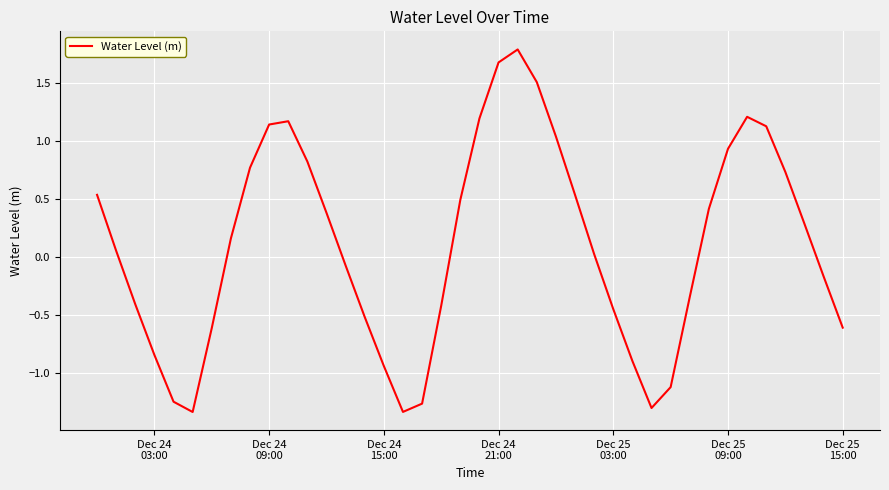

What is the greatest value displayed?

1.8